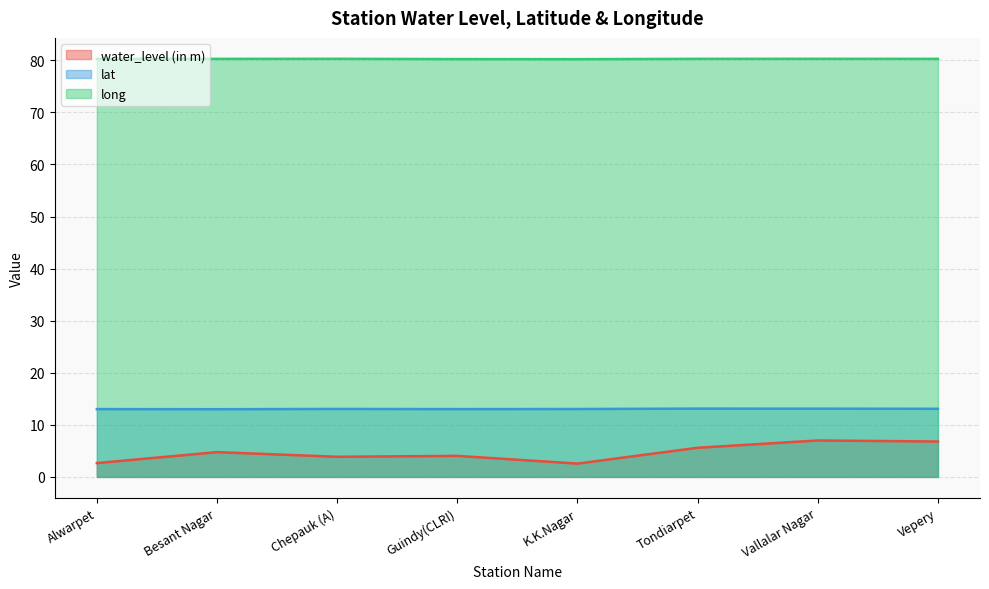

Which series has the largest total across all categories?

long